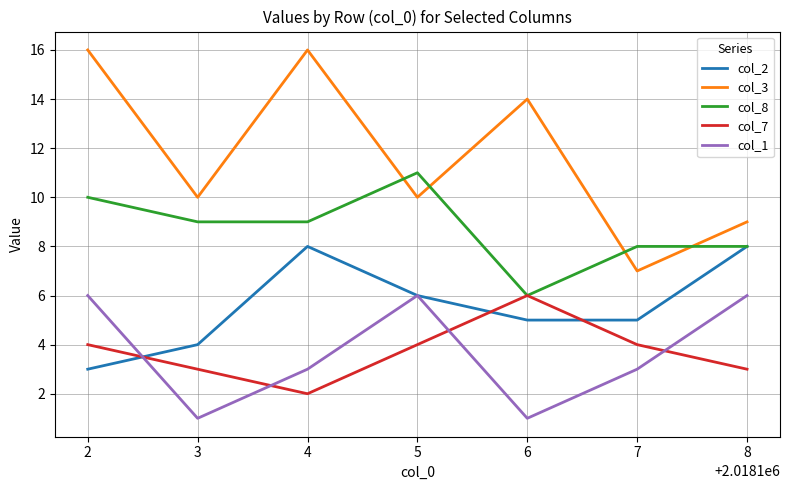

Which series changed the most between 3 and 4?

col_3